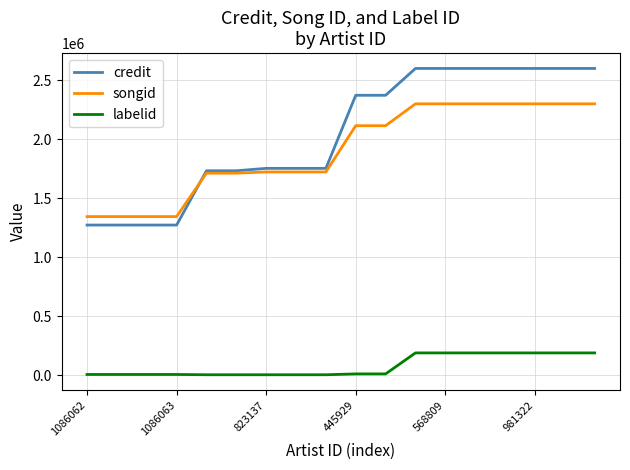

Which series has the largest range (max minus min)?

credit